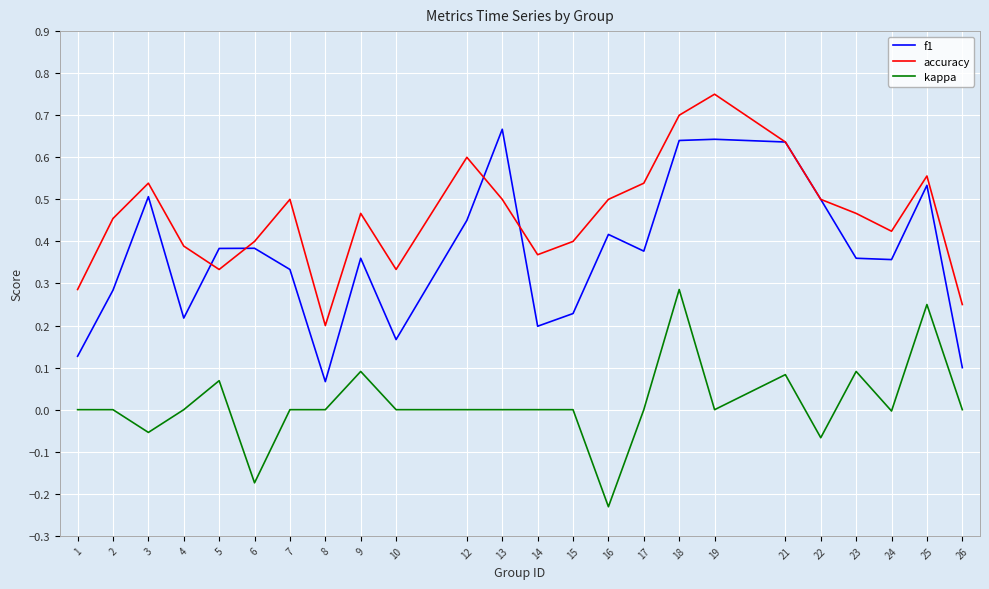

True or false: kappa and f1 intersect in this chart.

False